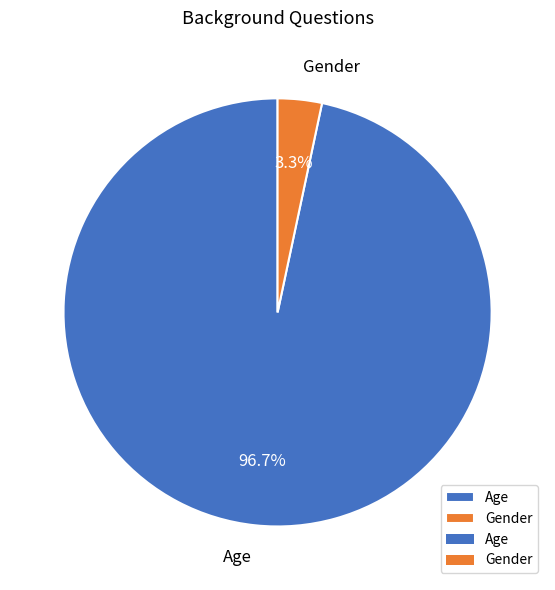

Count the number of slices in the pie.

2